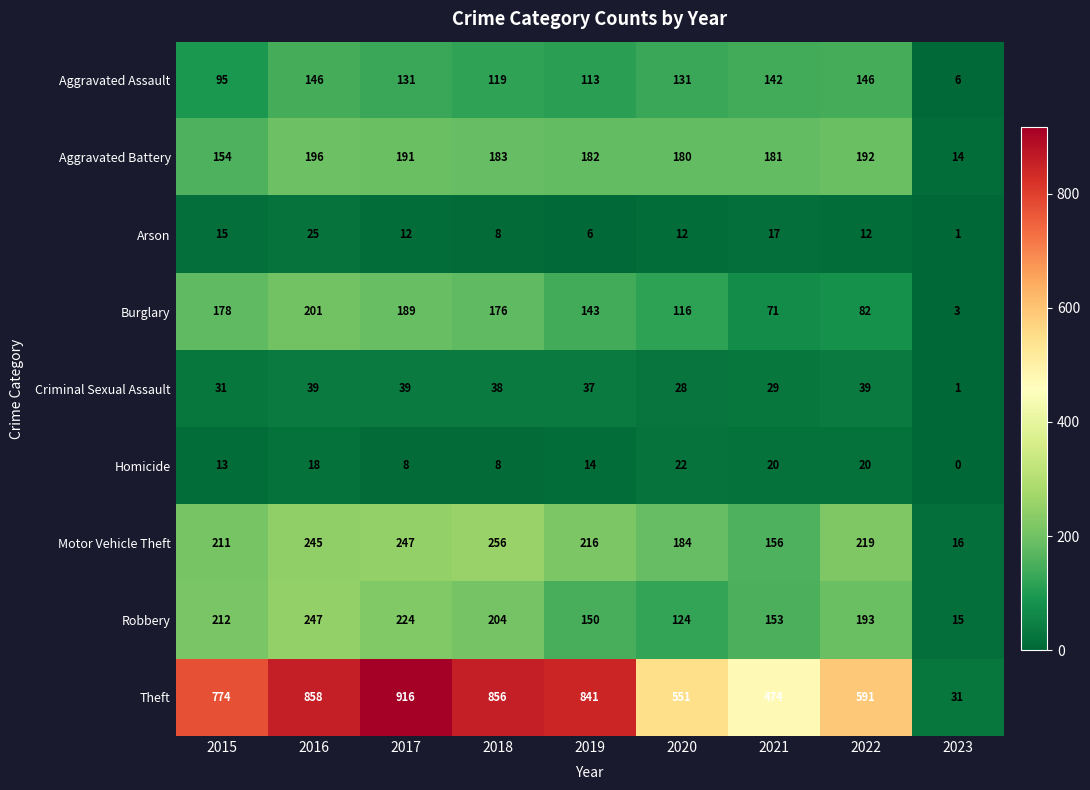

What is the difference between the maximum and minimum values in the Robbery series?

232